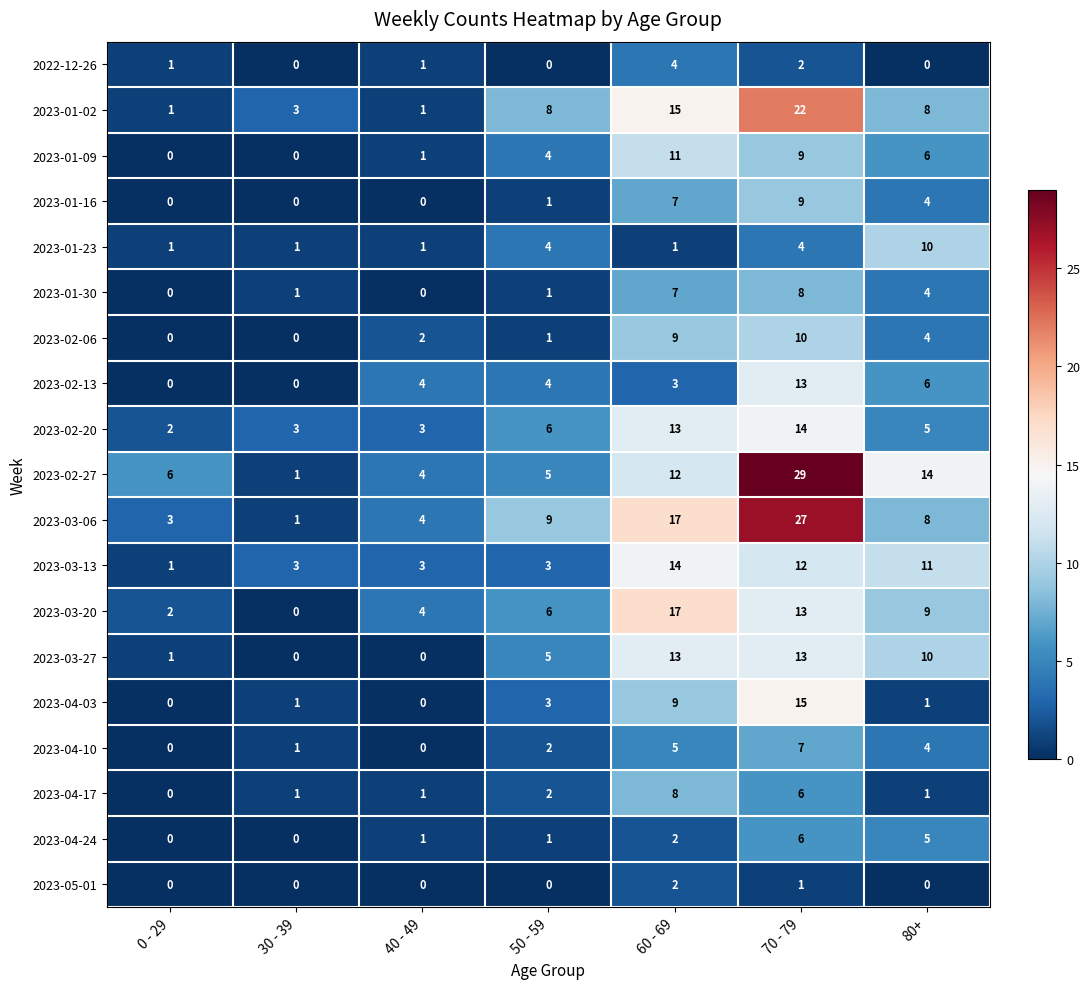

What is the greatest value displayed?

29